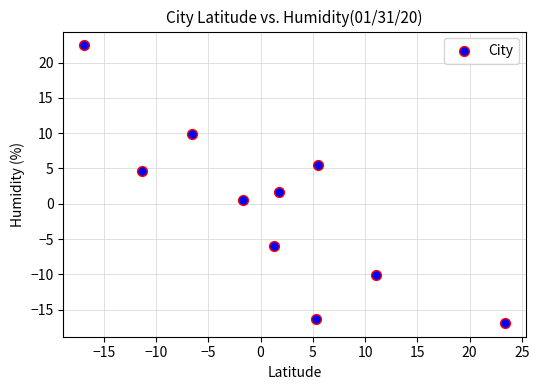

What is the range of X values (max minus min)?

40.3